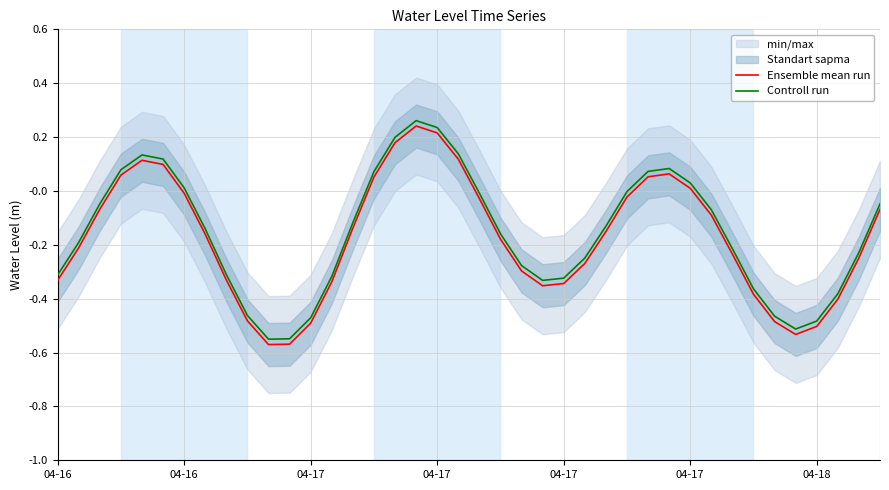

List the series in order of their peak value, highest first.

Controll run, Ensemble mean run